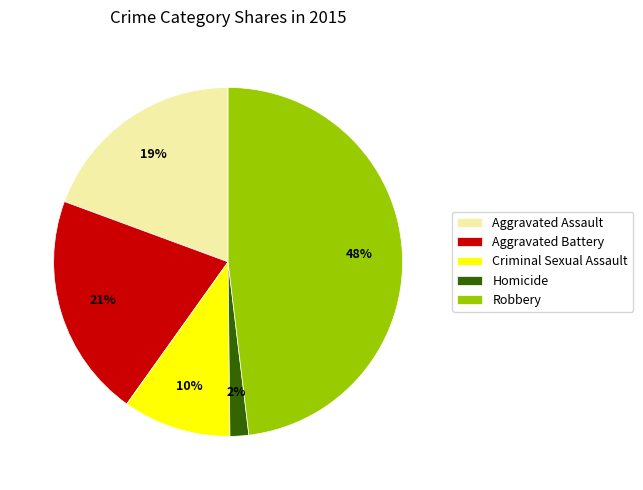

Combined, do Criminal Sexual Assault and Aggravated Battery account for over 50%?

No